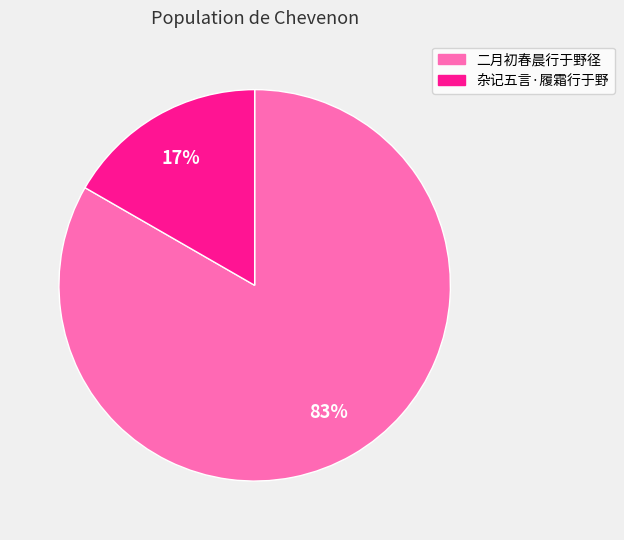

What is the largest slice in the pie chart?

二月初春晨行于野径